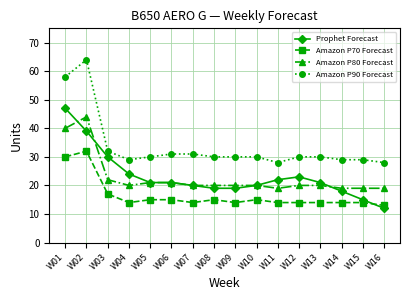

Rank the series by their maximum value, from lowest to highest.

Amazon P70 Forecast, Amazon P80 Forecast, Prophet Forecast, Amazon P90 Forecast